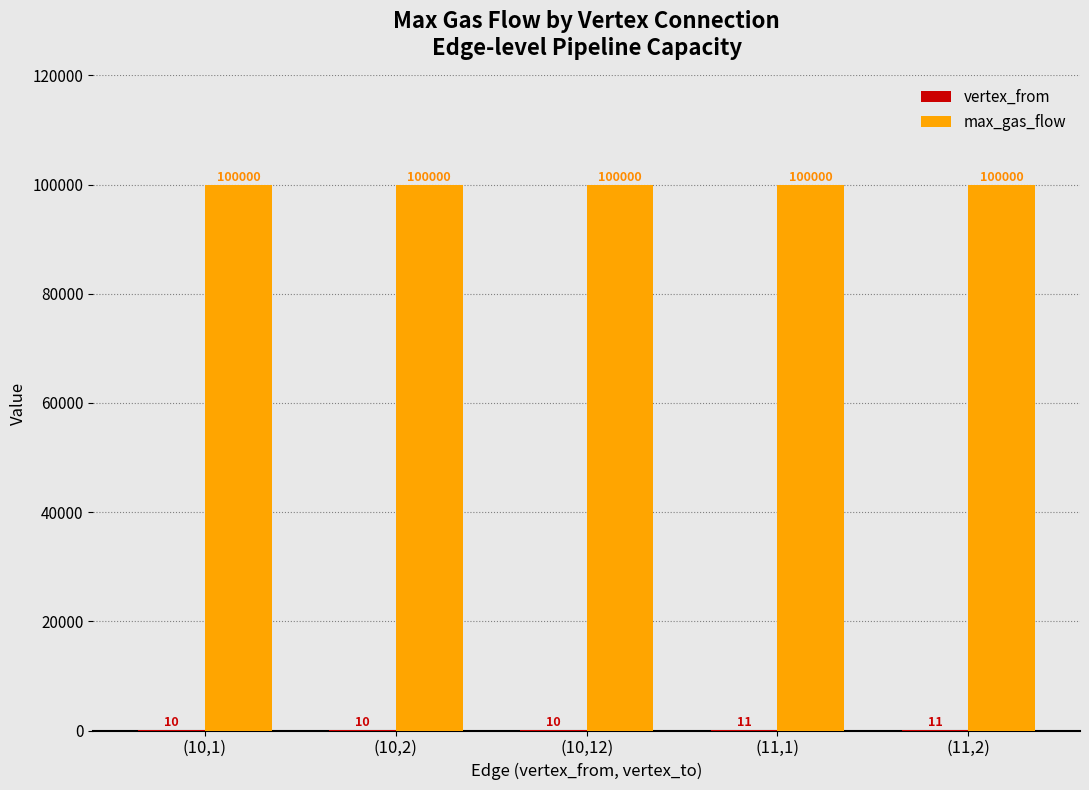

What is the sum of the max_gas_flow values at (10,12) and (10,1)?

200000